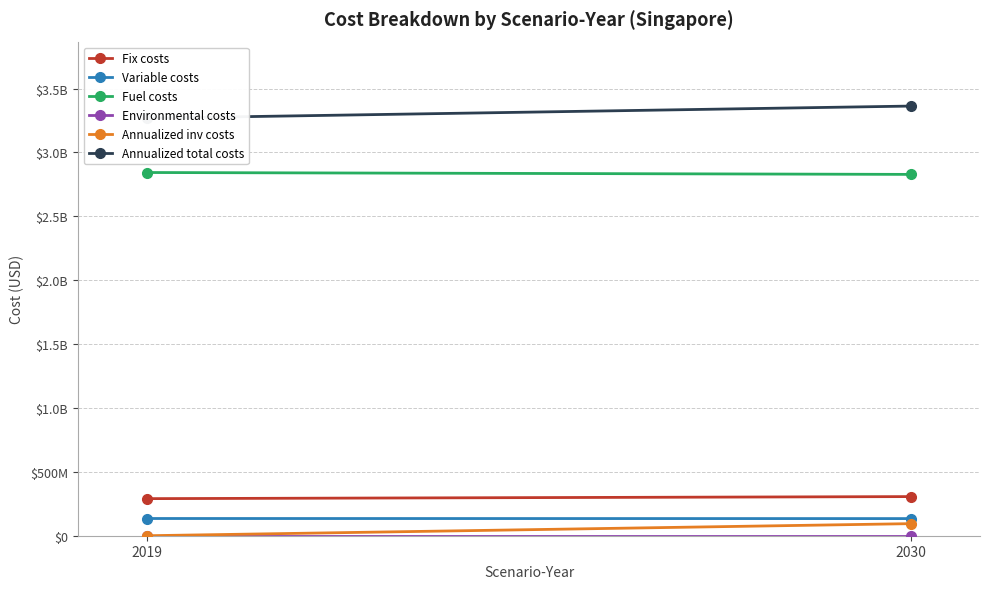

List the series in order of their peak value, lowest first.

Environmental costs, Annualized inv costs, Variable costs, Fix costs, Fuel costs, Annualized total costs